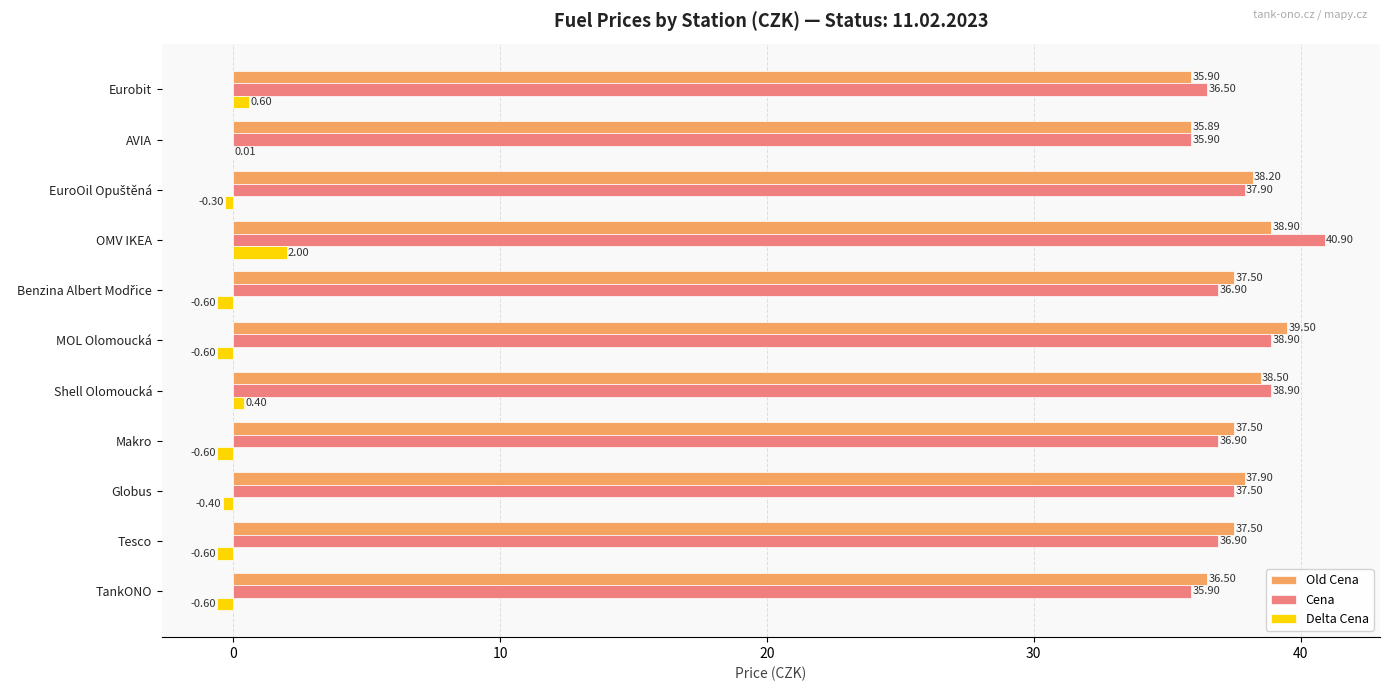

What is the sum of all Delta Cena values?

-0.7